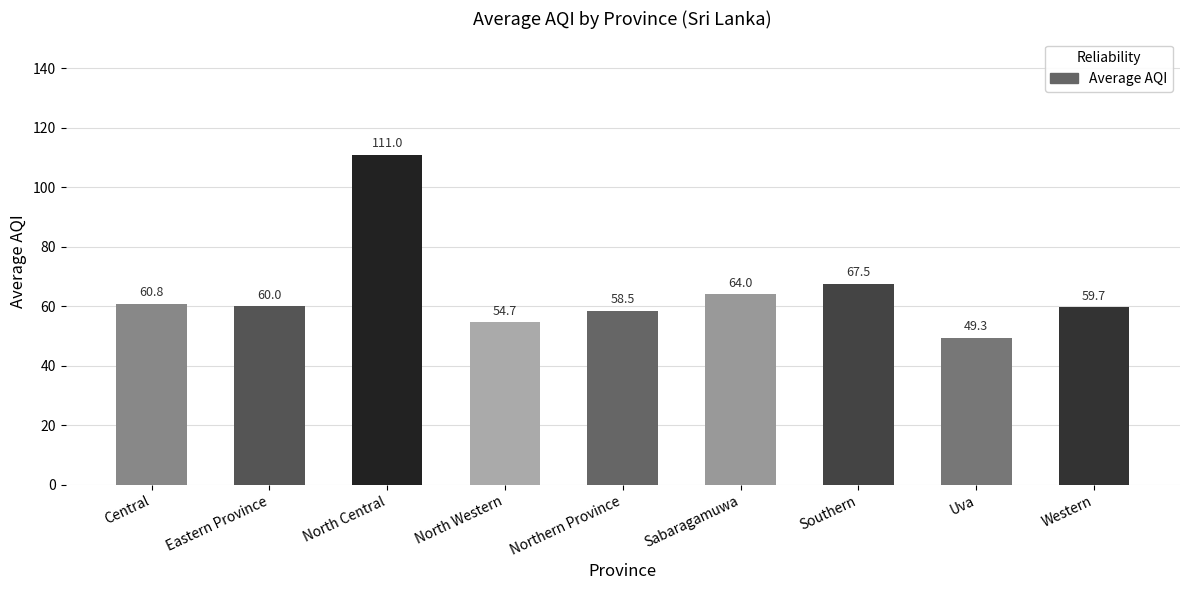

What is the maximum value shown in the chart?

111.0